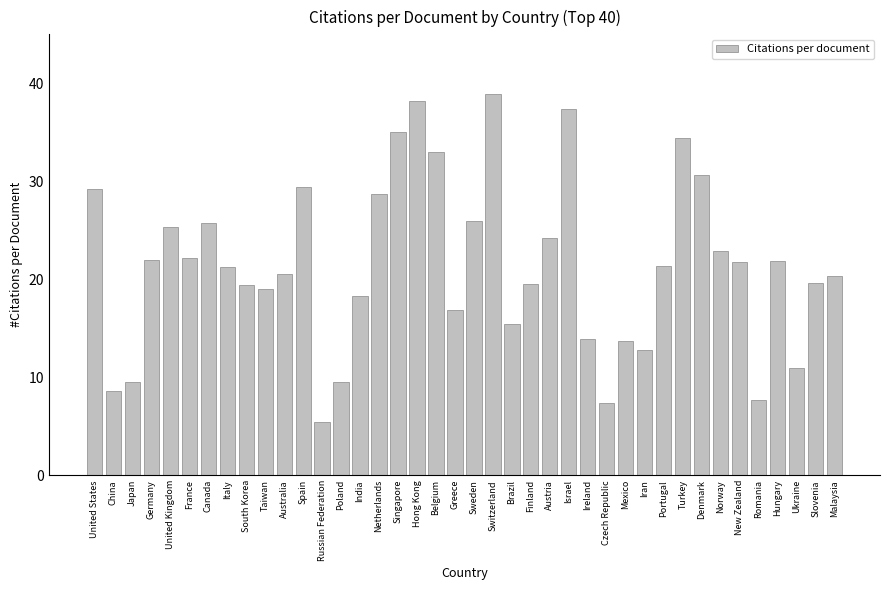

What is the ratio of the value at Denmark to the value at United States?

1.0